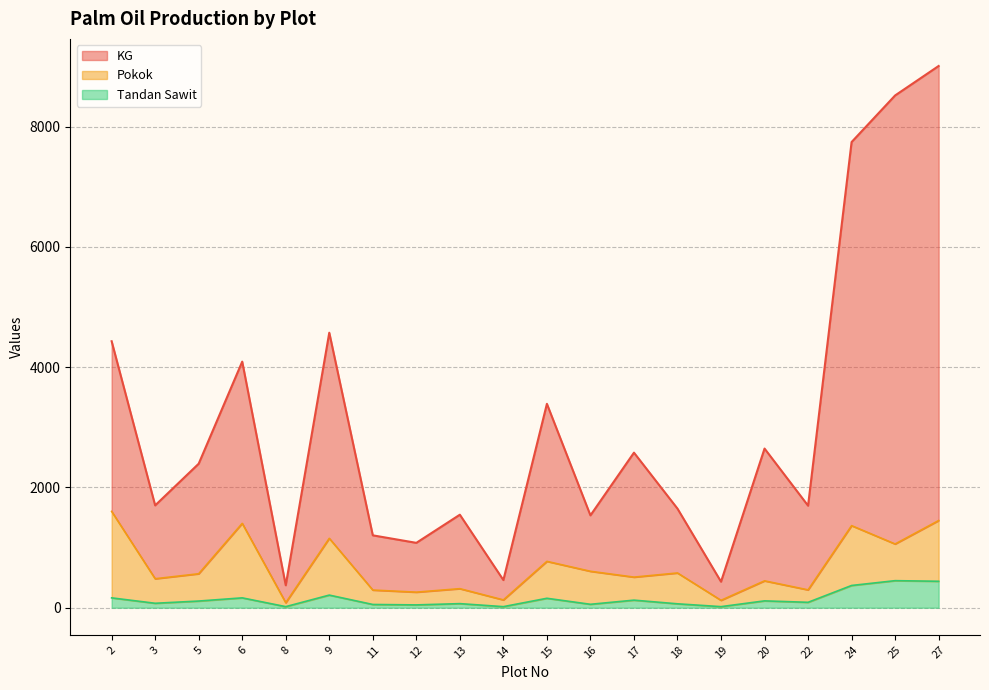

What is the difference between the highest and lowest values at 13?

1479